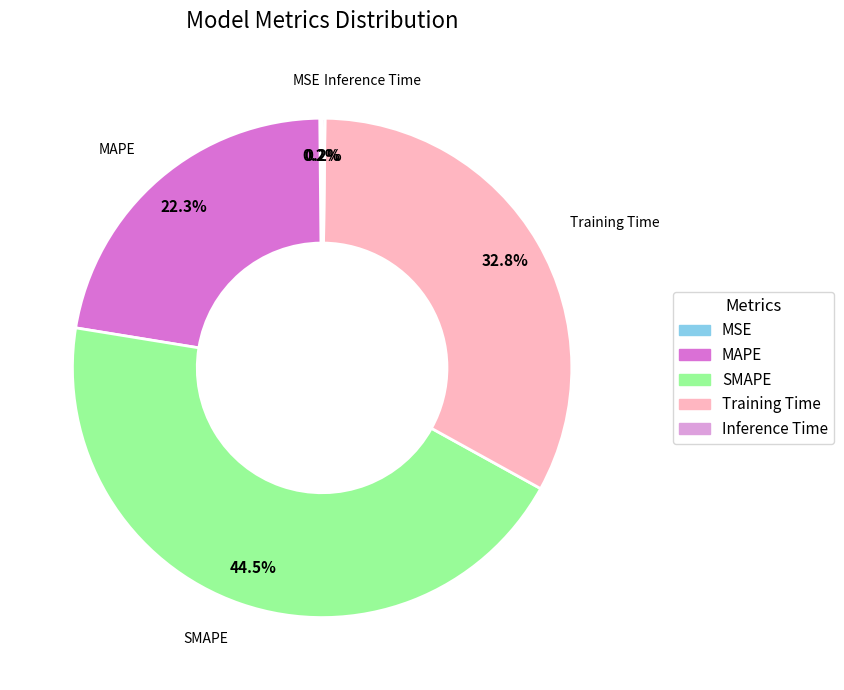

What is the ratio of the value at MAPE to the value at SMAPE?

0.5